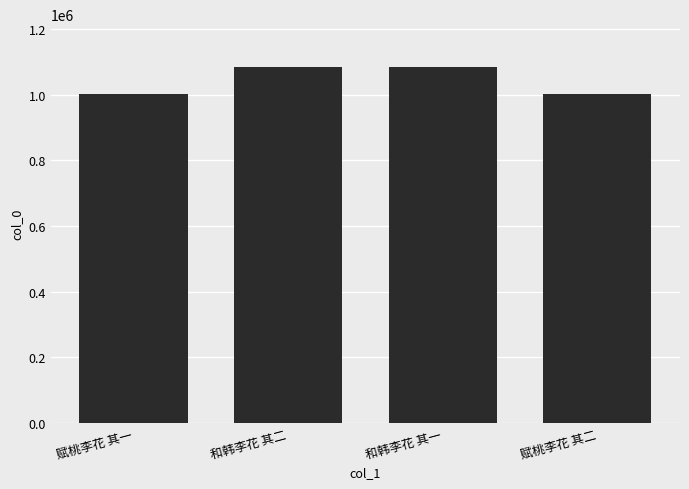

Count the number of categories in the chart.

4